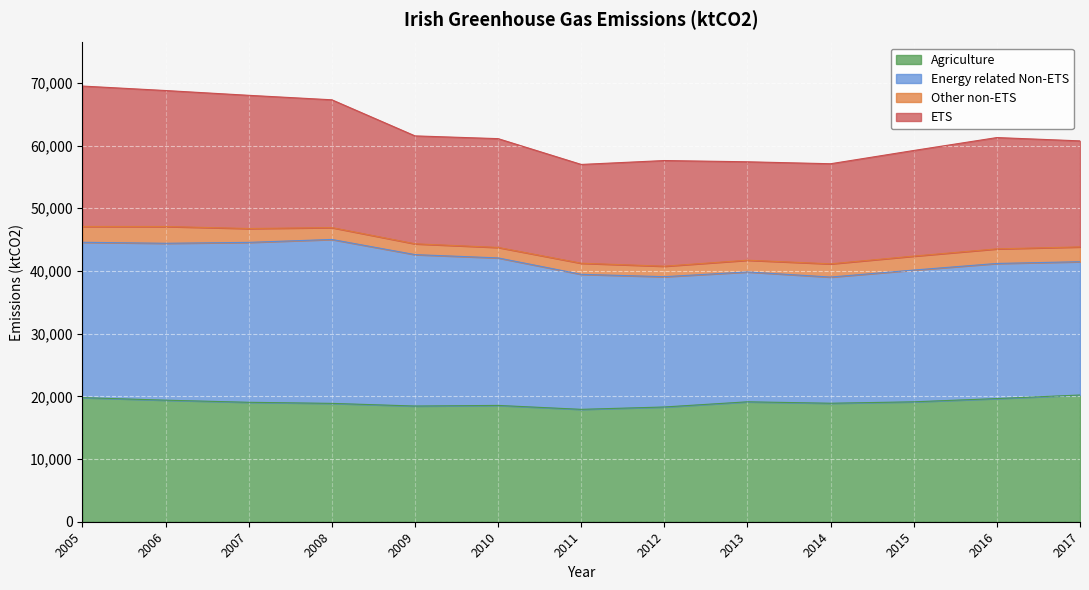

True or false: ETS has more than 0 points higher than both neighbors.

True